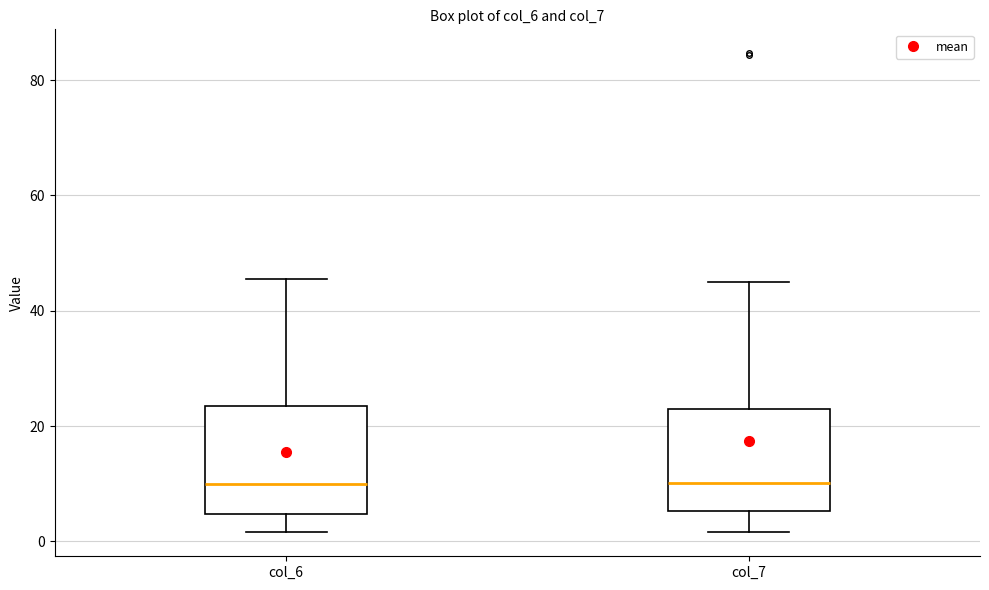

Reading left to right, transcribe this box plot: for each box, give where its median line is, the range the box spans, and where its two whiskers end, as read against the y-axis. The values are not printed on the chart, so give them approximately, as read against the axis.

col_6: median 10, box 4 to 24, whiskers 2 to 46
col_7: median 10, box 6 to 24, whiskers 2 to 44